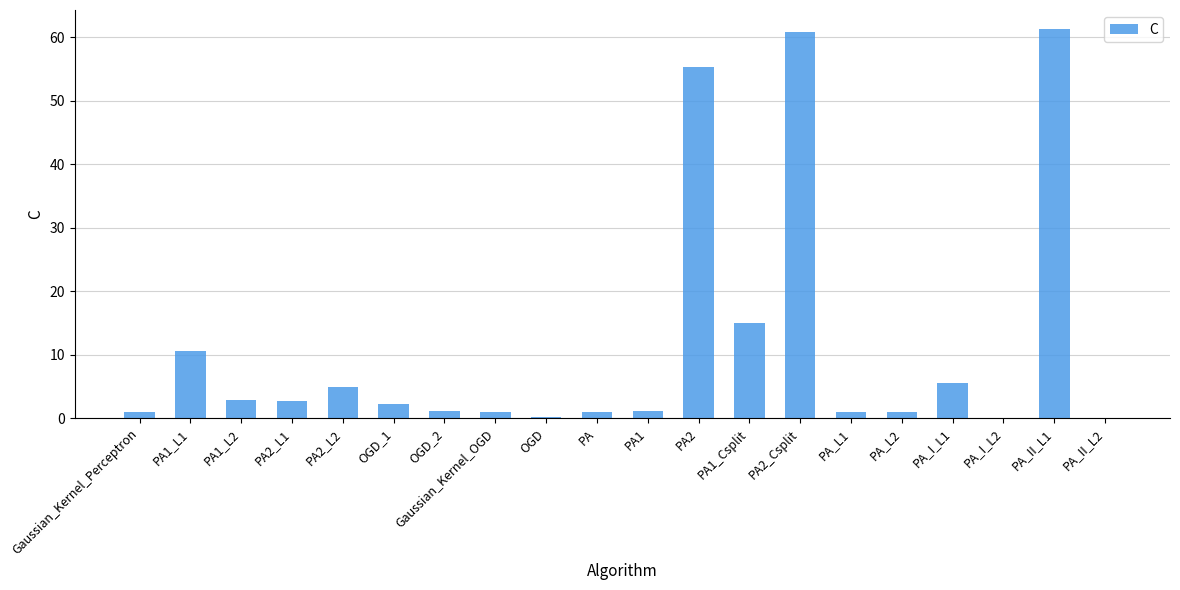

Are the bars horizontal?

No